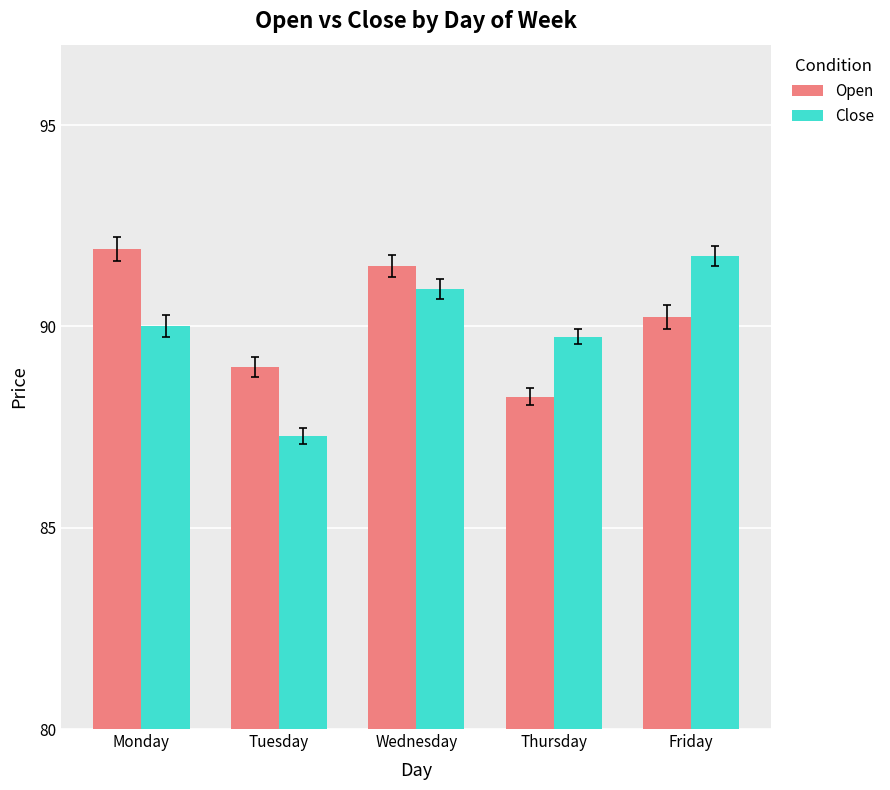

What are all the series names shown in the legend?

Open, Close